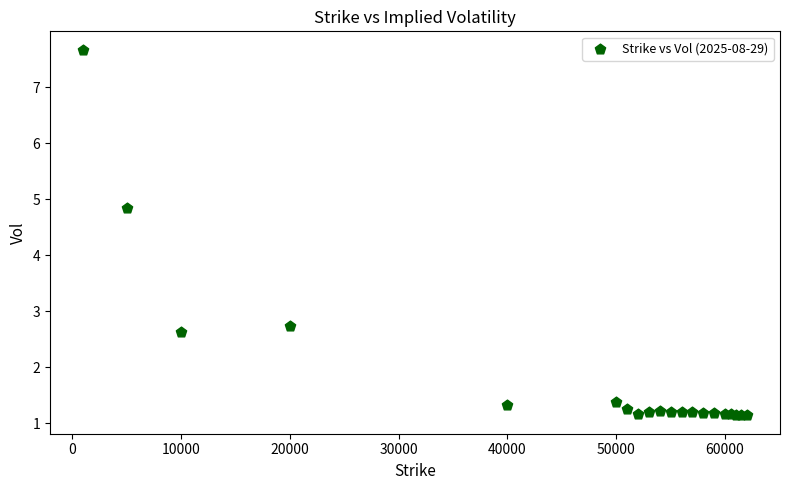

What Y value in the scatter plot is closest to 4?

4.8